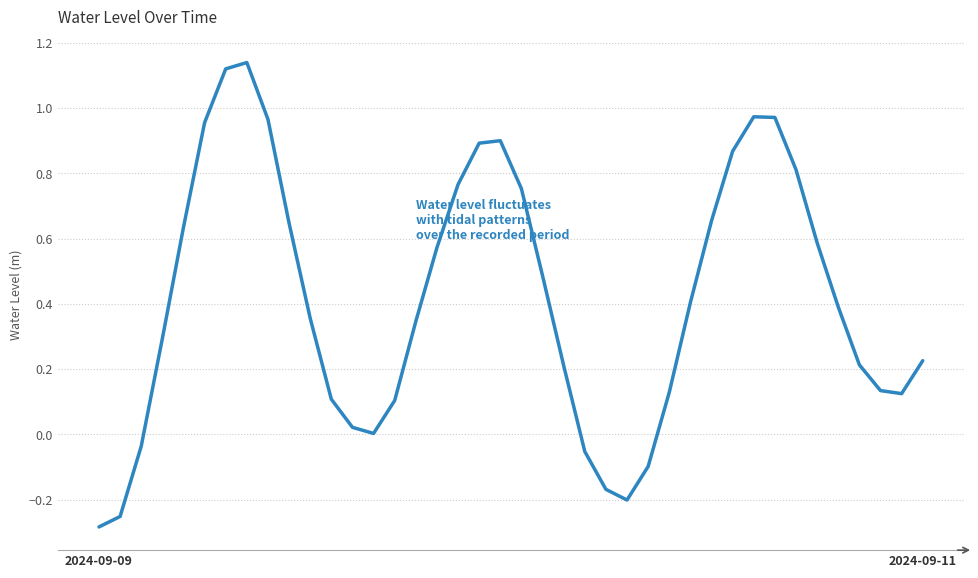

What is the difference between the maximum and minimum values?

1.4